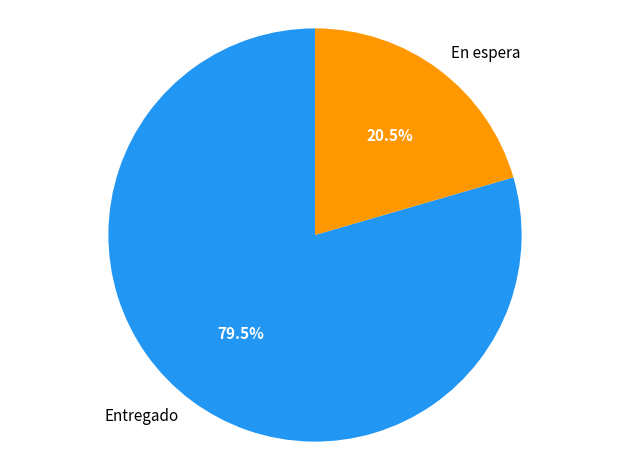

Combined, what portion of the pie is En espera and Entregado?

100.0%